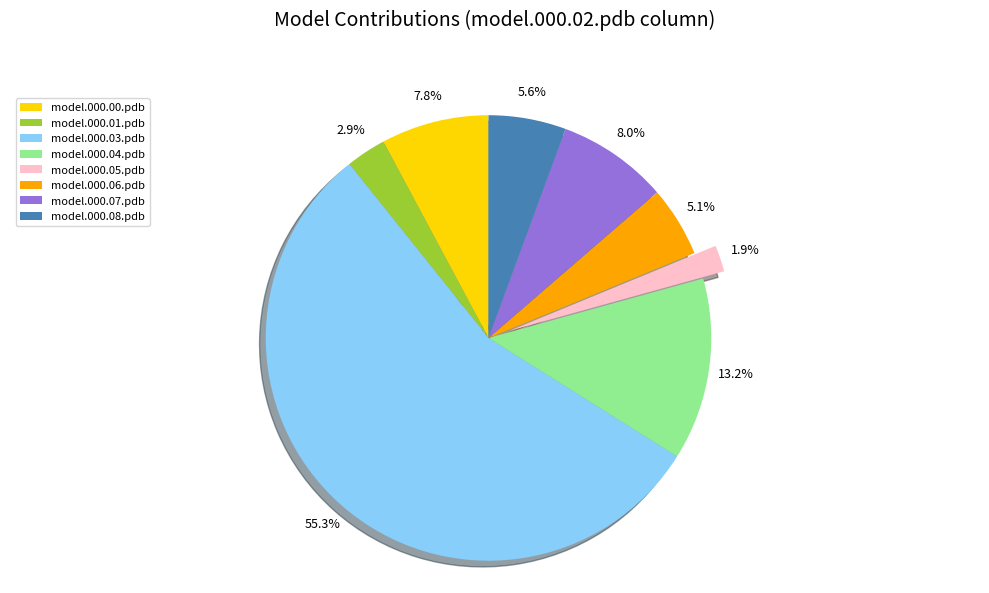

How many slices are in this pie chart?

8